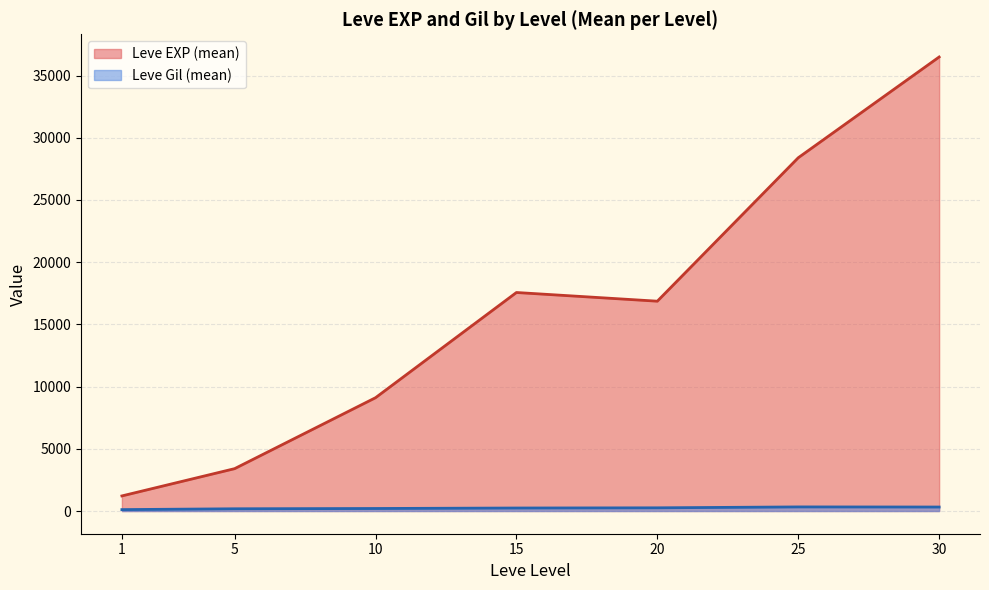

Which series changed the most between 10 and 20?

Leve EXP (mean)